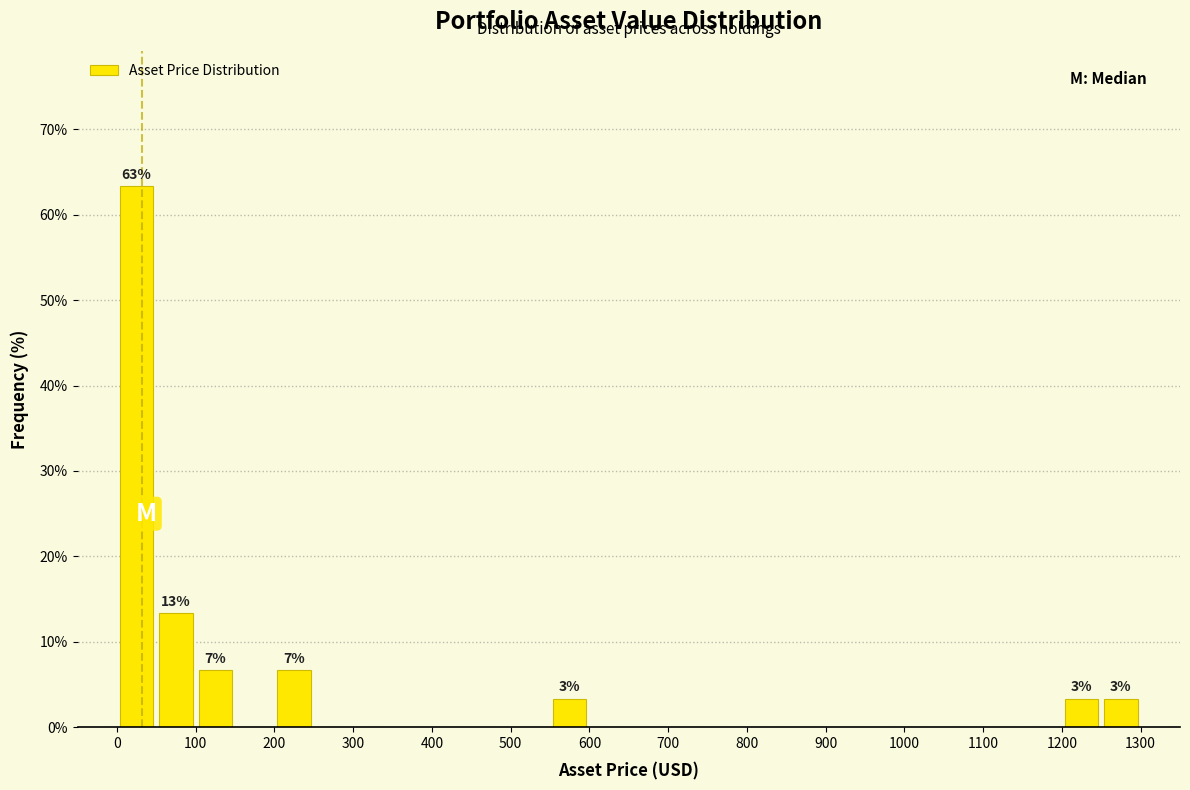

Over which range of the x-axis is the bar tallest?

0 to 50